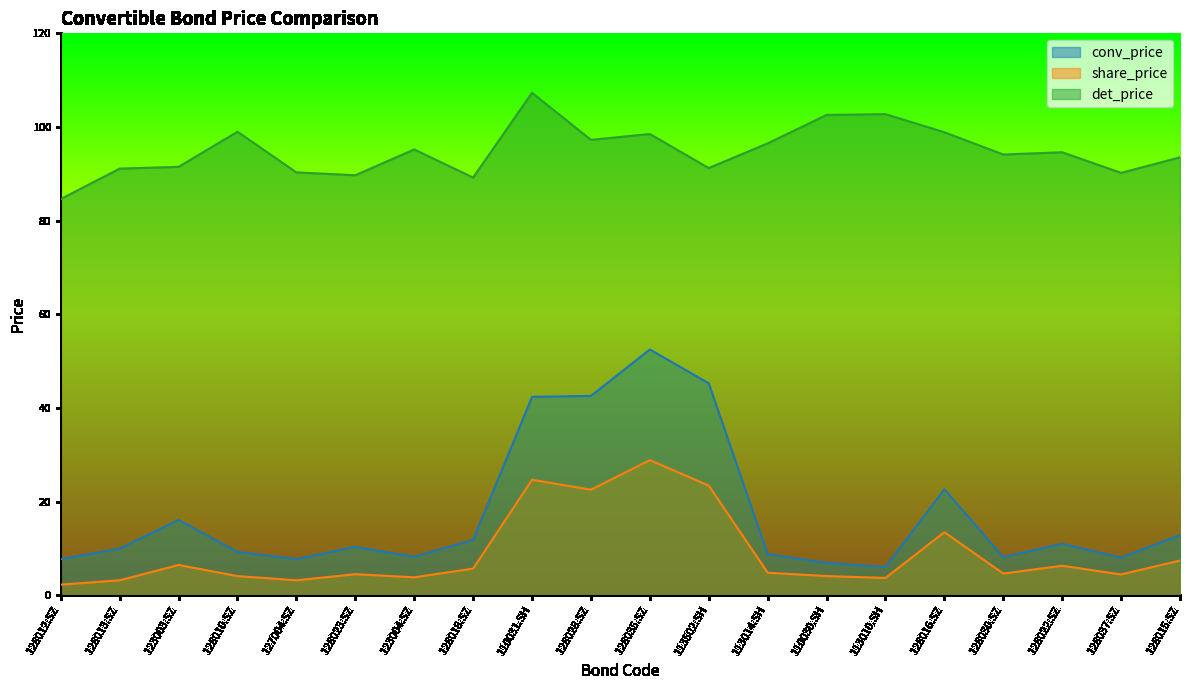

What is the average value of the share_price series?

9.1